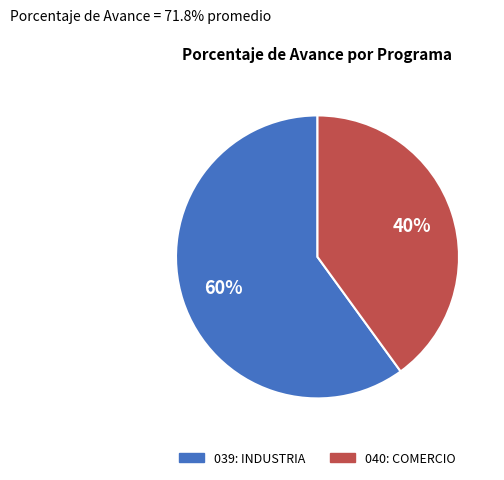

How many slices are in this pie chart?

2